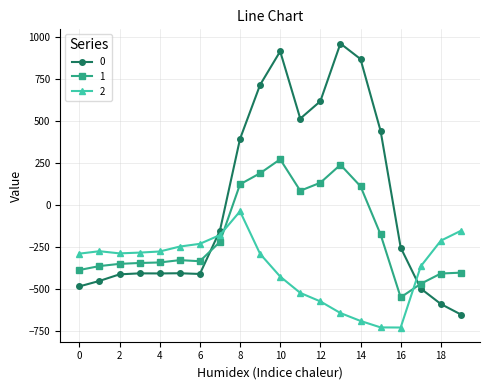

What is the greatest value displayed?

962.7